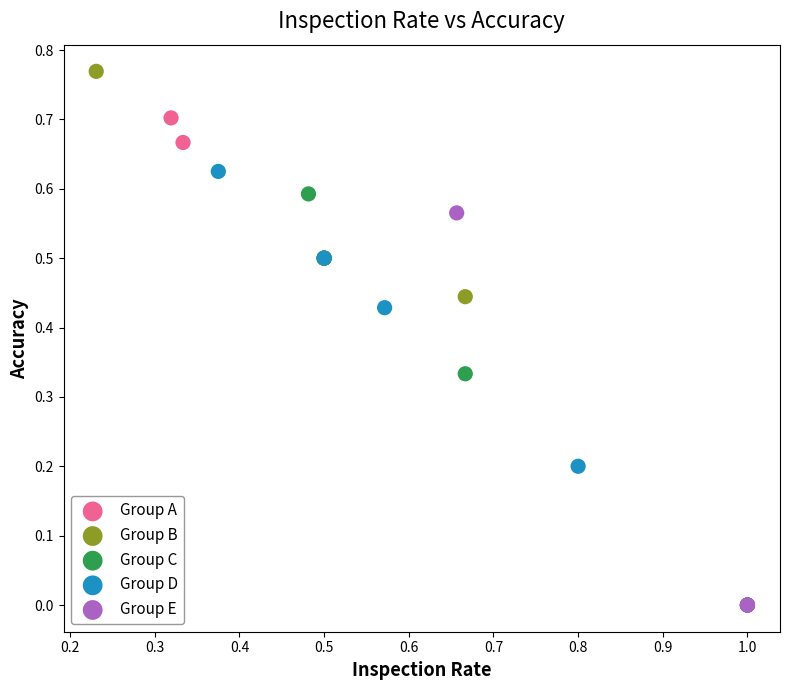

Which series has the widest spread of Y values?

Group B